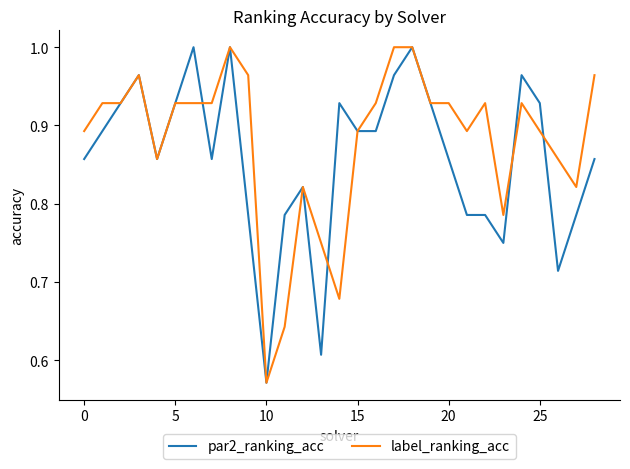

List the series in order of their overall mean, highest first.

label_ranking_acc, par2_ranking_acc